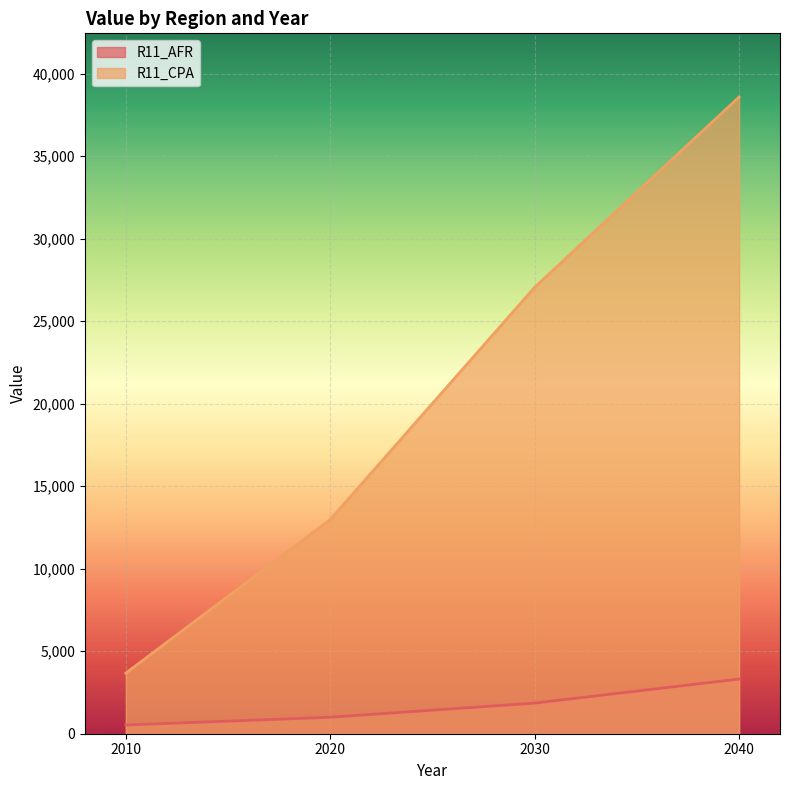

Is it true that R11_CPA equals 58164 at 2040?

False